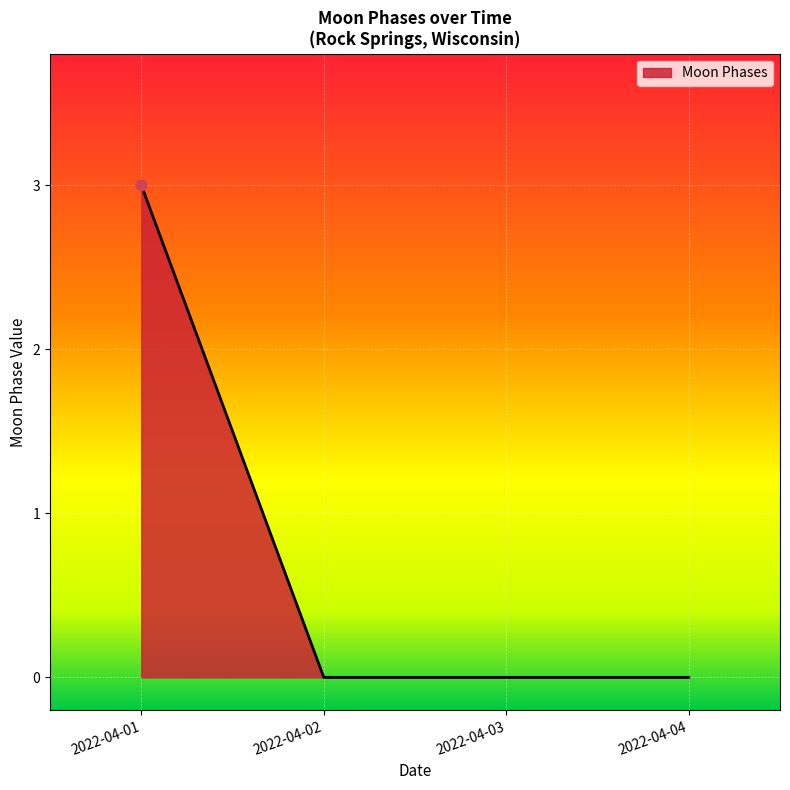

What is the change in value from 2022-04-01 to 2022-04-02?

-3